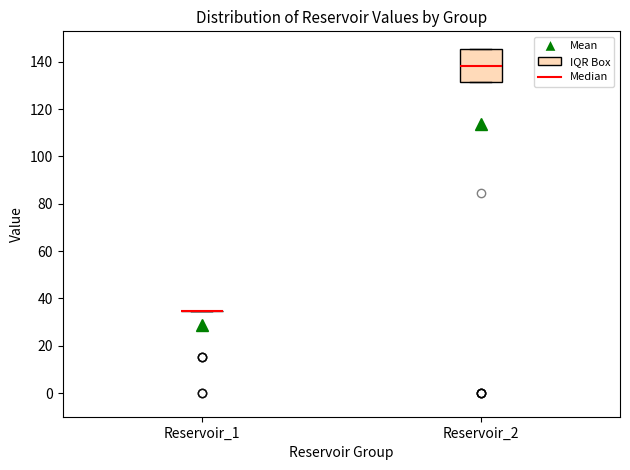

Reading left to right, transcribe this box plot: for each box, give where its median line is, the range the box spans, and where its two whiskers end, as read against the y-axis. The values are not printed on the chart, so give them approximately, as read against the axis.

Reservoir_1: box collapsed to a line at 34, whiskers 34 to 34
Reservoir_2: median 138, box 132 to 146, whiskers 132 to 146